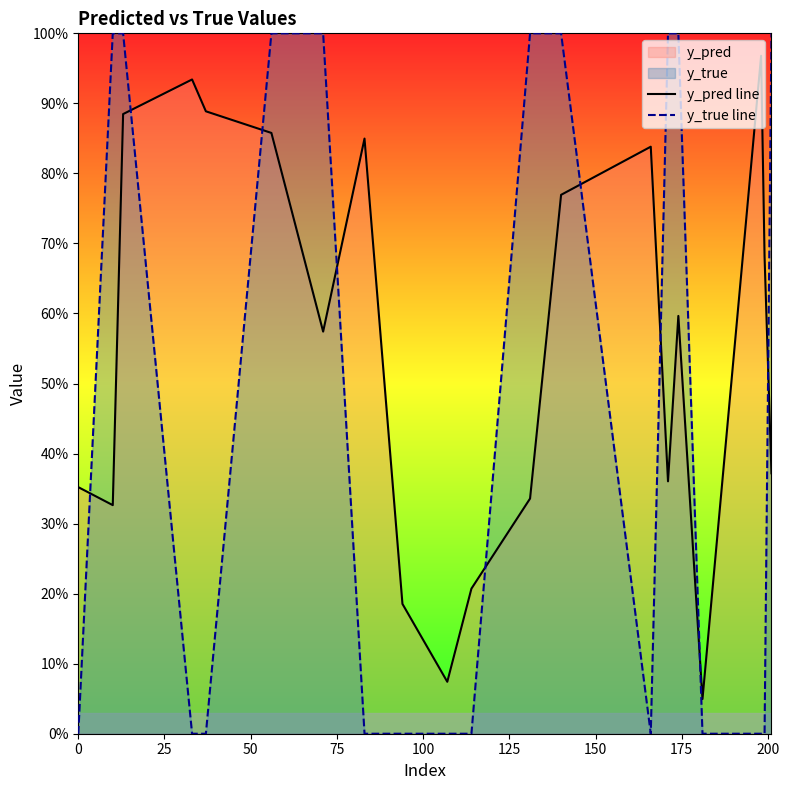

List the series in order of their peak value, highest first.

y_true line, y_pred line